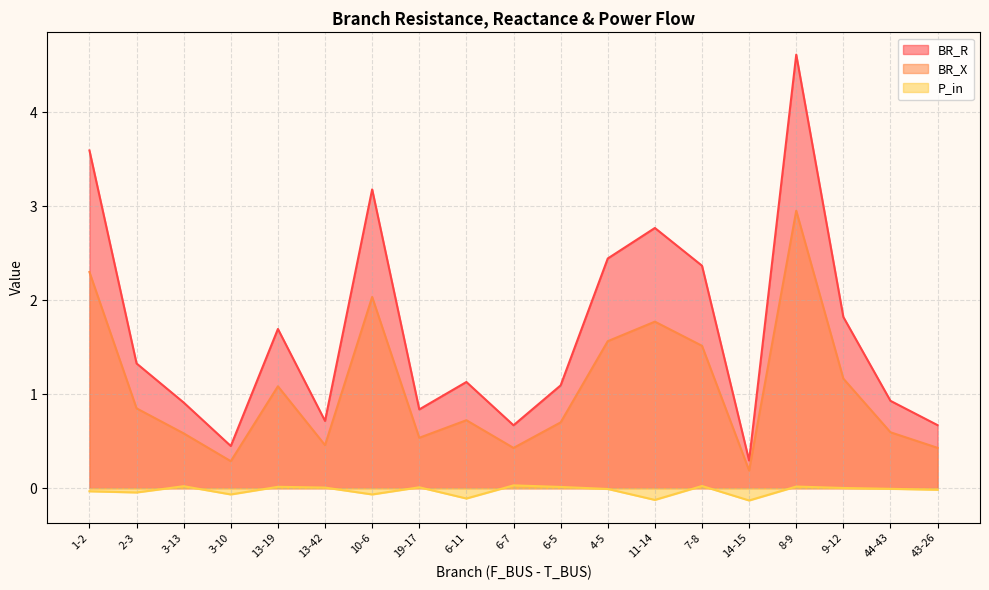

What is the total value across all series at 1-2?

5.9